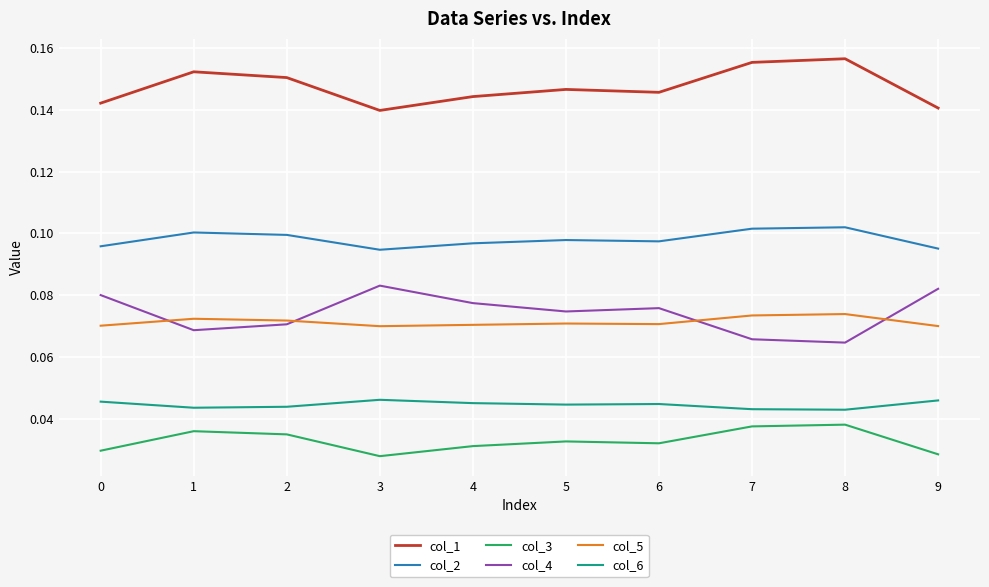

True or false: col_2 has a value of 0.0 at 8.

False